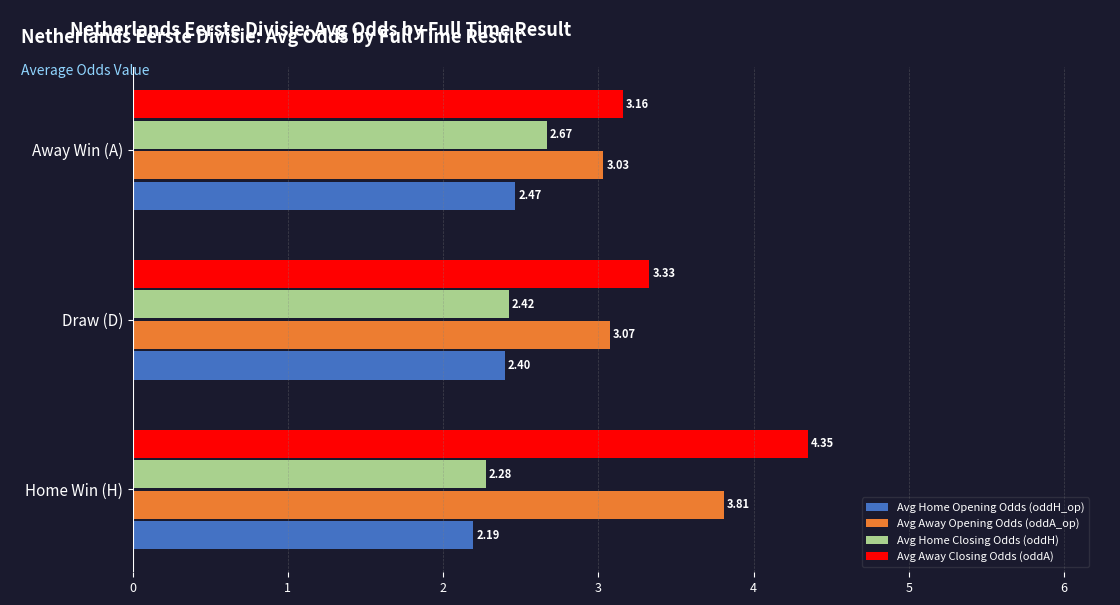

Where is Avg Home Closing Odds (oddH) nearest to the value 2?

Home Win (H)